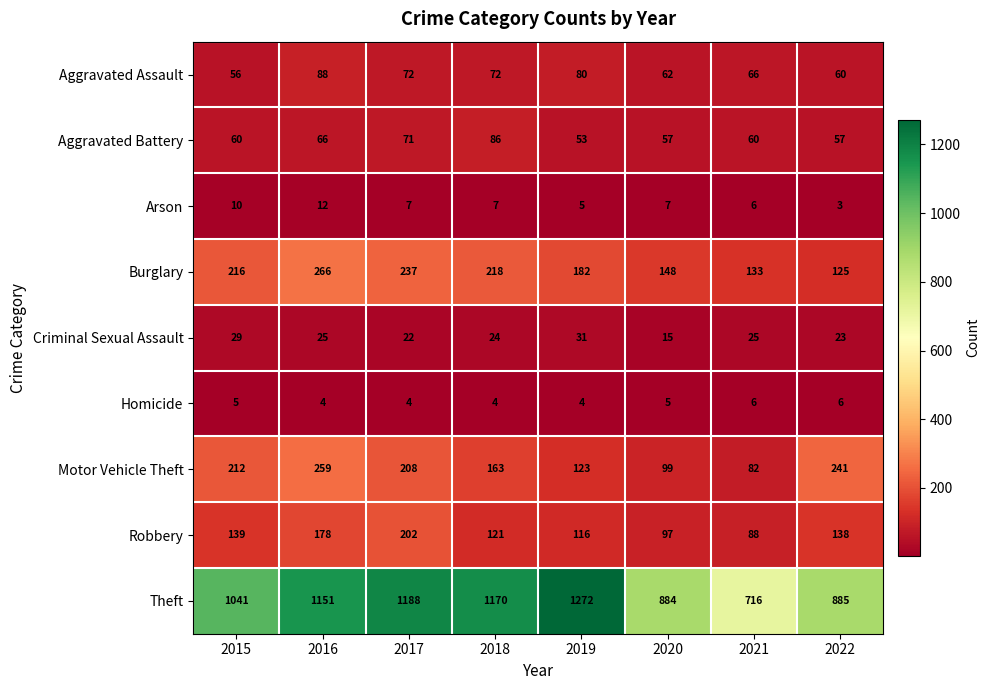

The Aggravated Assault series shows 139 at 2019. True or false?

False